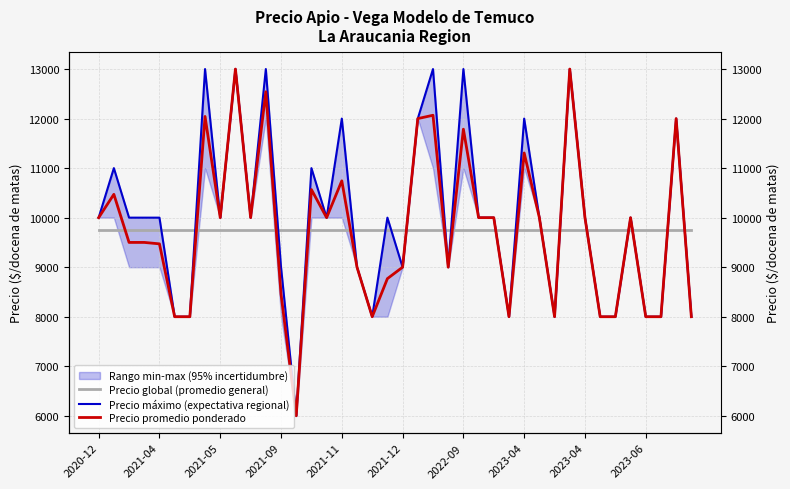

True or false: Precio máximo (expectativa regional) and Precio global (promedio general) cross at least once.

True